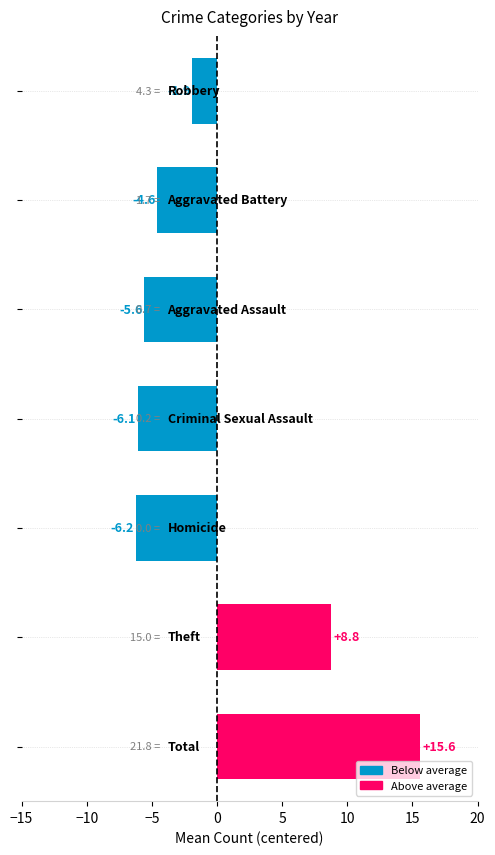

What is the difference between the maximum and minimum values?

21.8